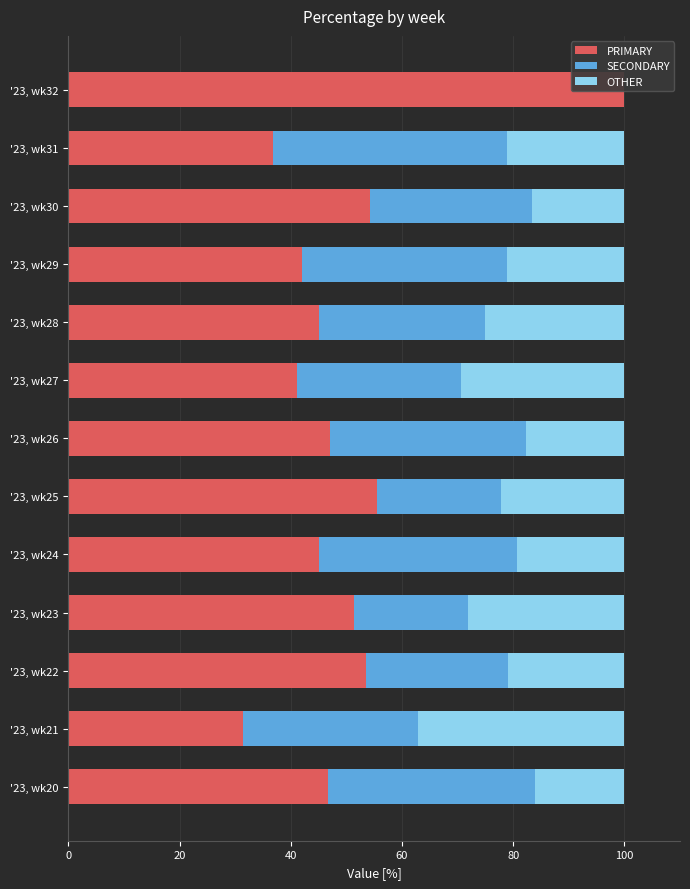

What is the value of the SECONDARY bar at the 5th from the left?

35.5